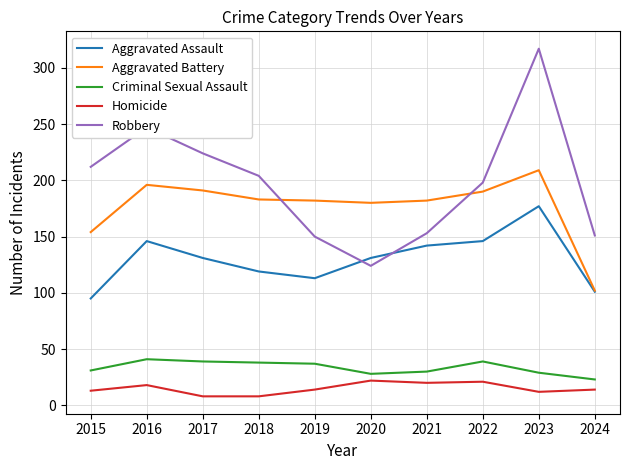

List the series in order of their peak value, lowest first.

Homicide, Criminal Sexual Assault, Aggravated Assault, Aggravated Battery, Robbery